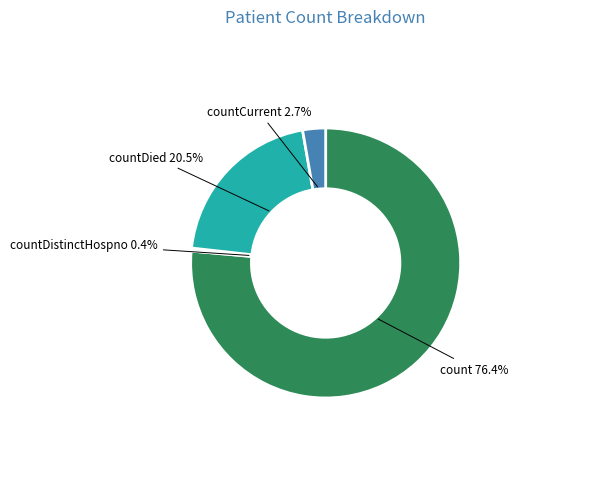

Is there any slice that represents more than half of the pie?

Yes